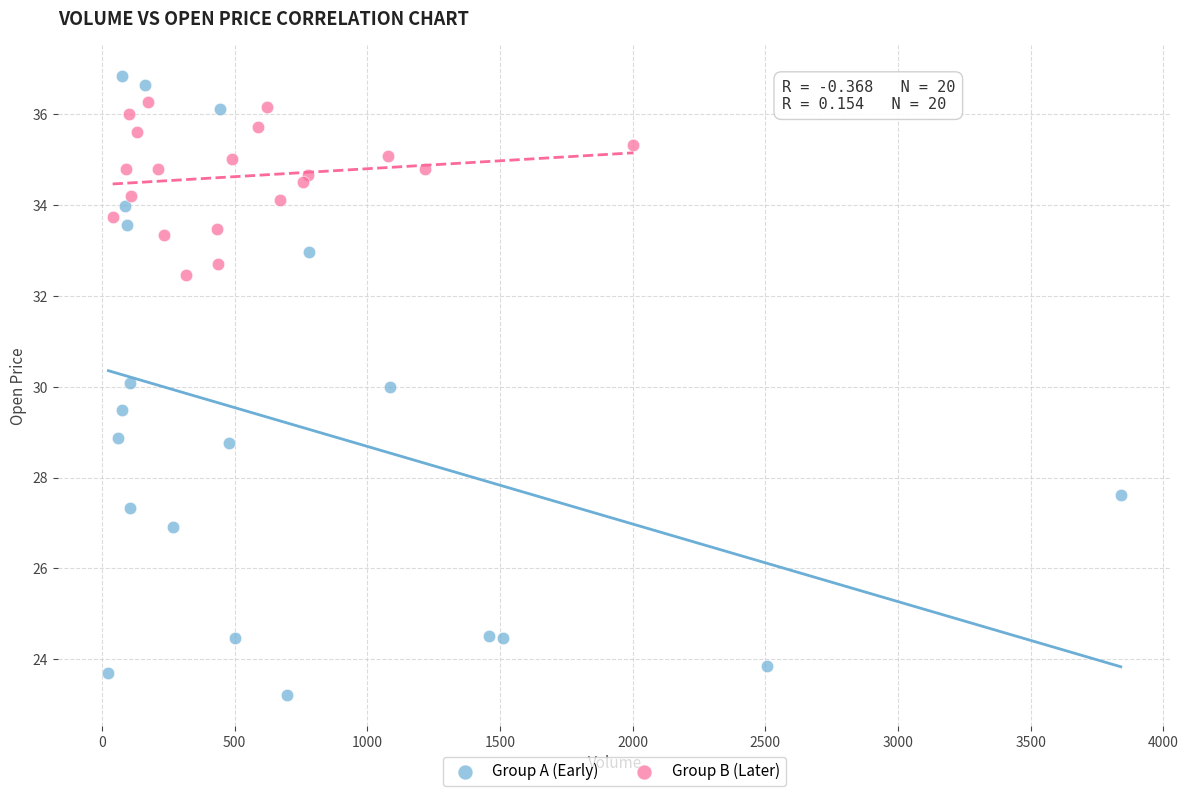

Which series reaches the minimum Y coordinate?

Group A (Early)